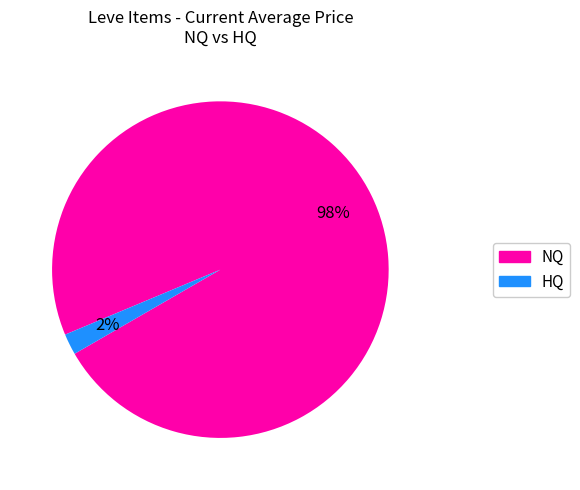

Does any single category account for the majority?

Yes